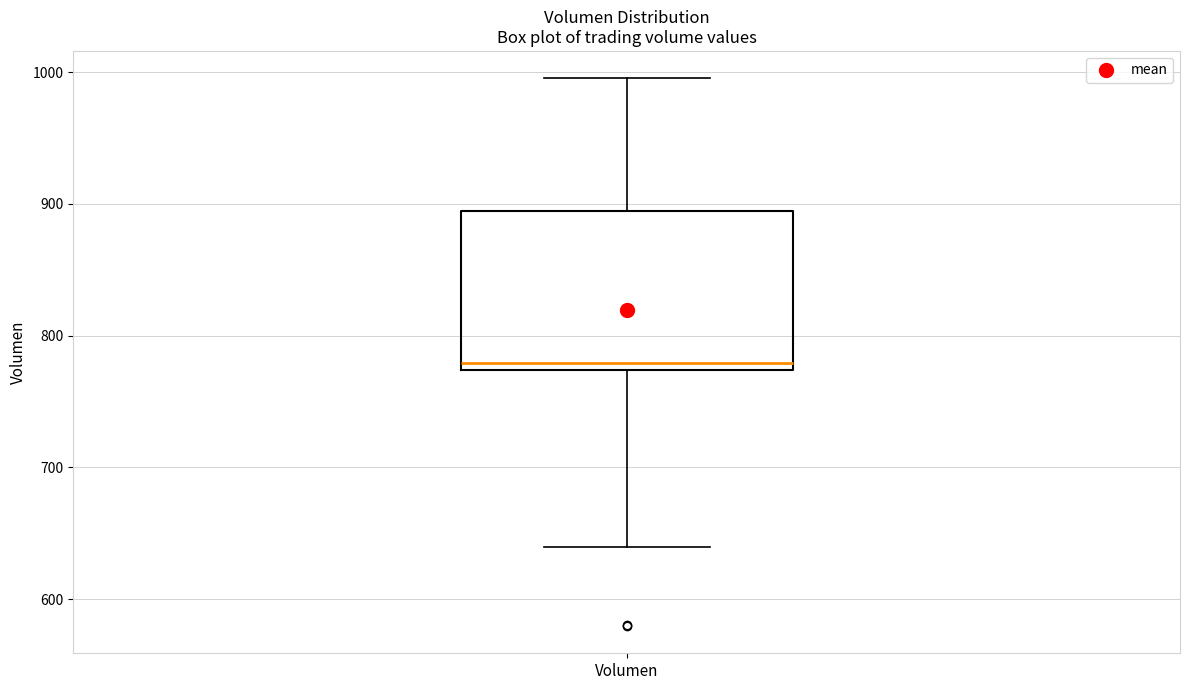

Read this box plot against the y-axis: the position of the median line, the range covered by the box, and the ends of both whiskers. The values are not printed on the chart, so give them approximately, as read against the axis.

median 780, box 770 to 890, whiskers 640 to 1000